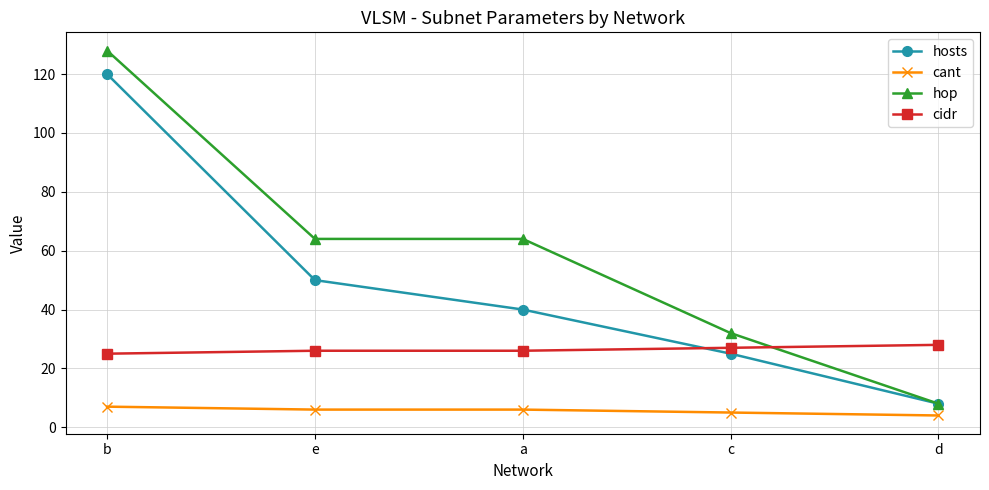

Reading left to right, list all the values displayed in this chart.

hosts: b=120	e=50	a=40	c=25	d=8
cant: b=7	e=6	a=6	c=5	d=4
hop: b=128	e=64	a=64	c=32	d=8
cidr: b=25	e=26	a=26	c=27	d=28